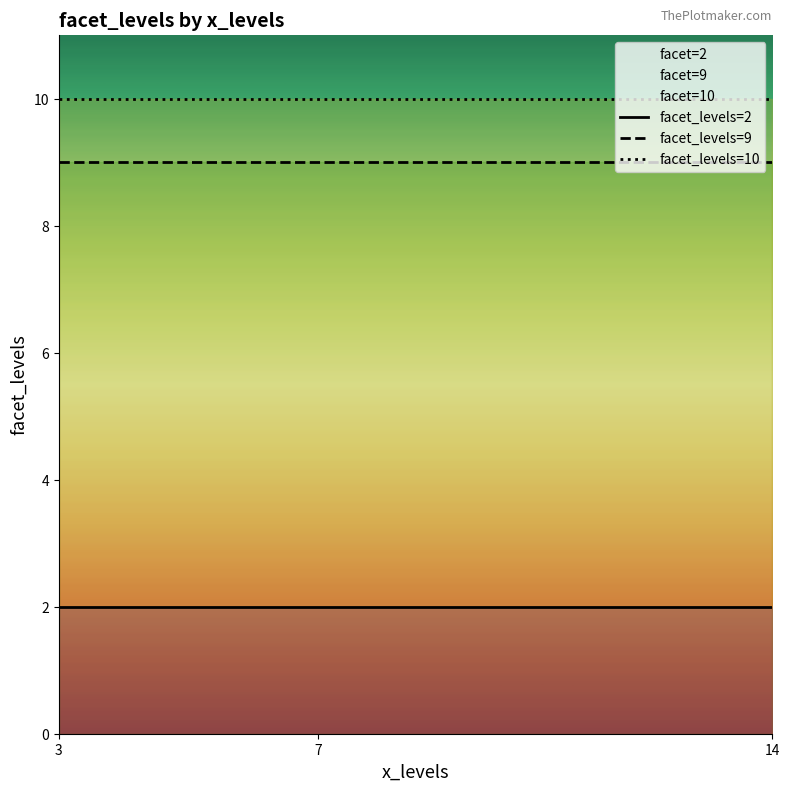

The value of facet_levels=9 at 3 is 3. True or false?

False